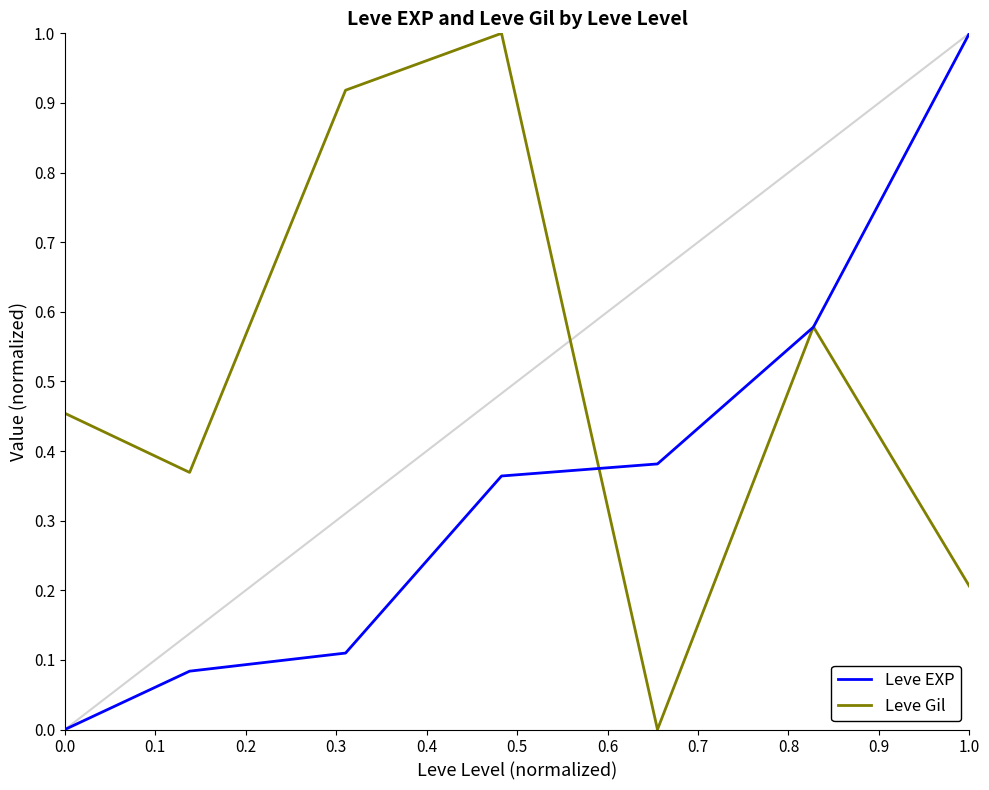

What is the greatest value displayed?

1.0